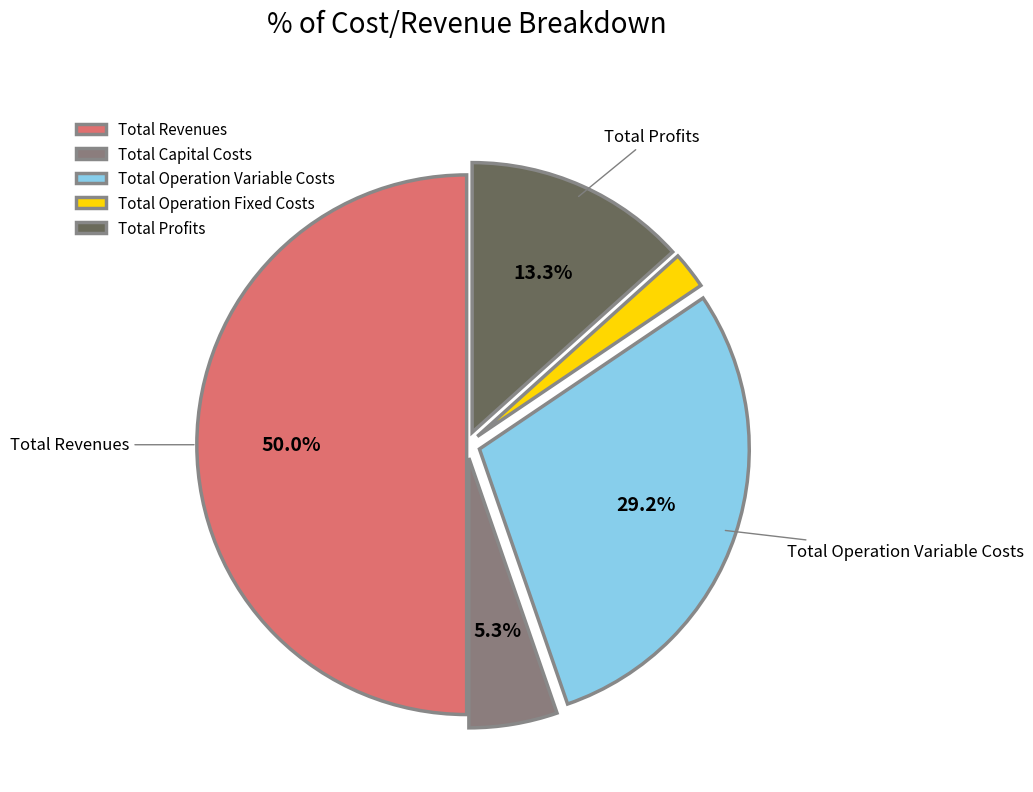

Which slice is the smallest?

Total Operation Fixed Costs